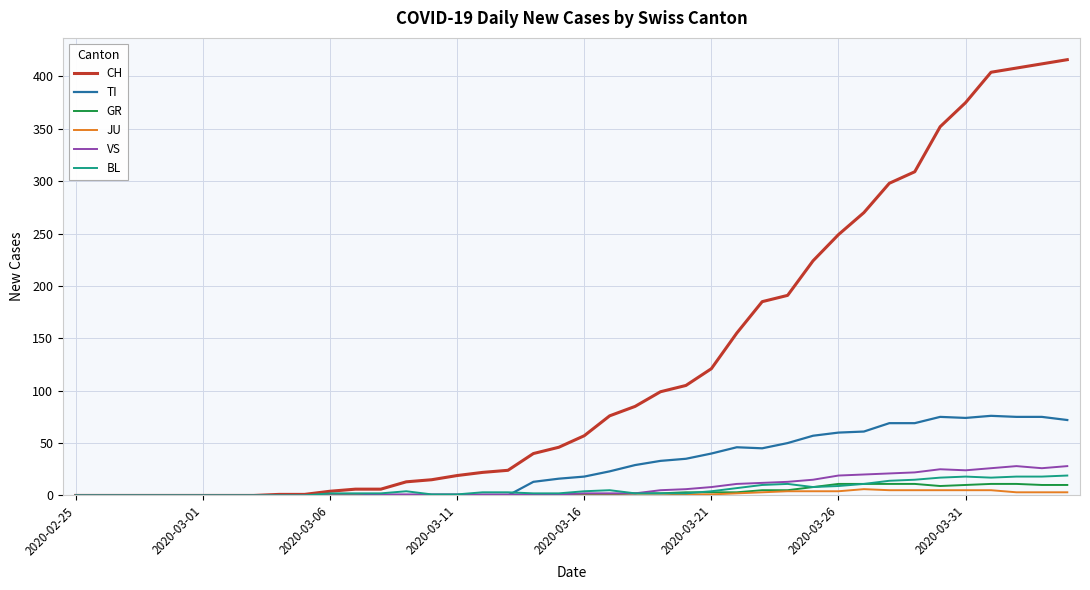

Which series has the largest total across all categories?

CH